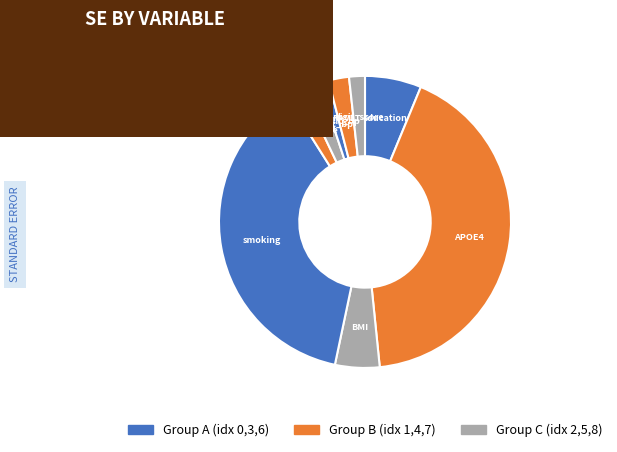

Count the number of slices in the pie.

9